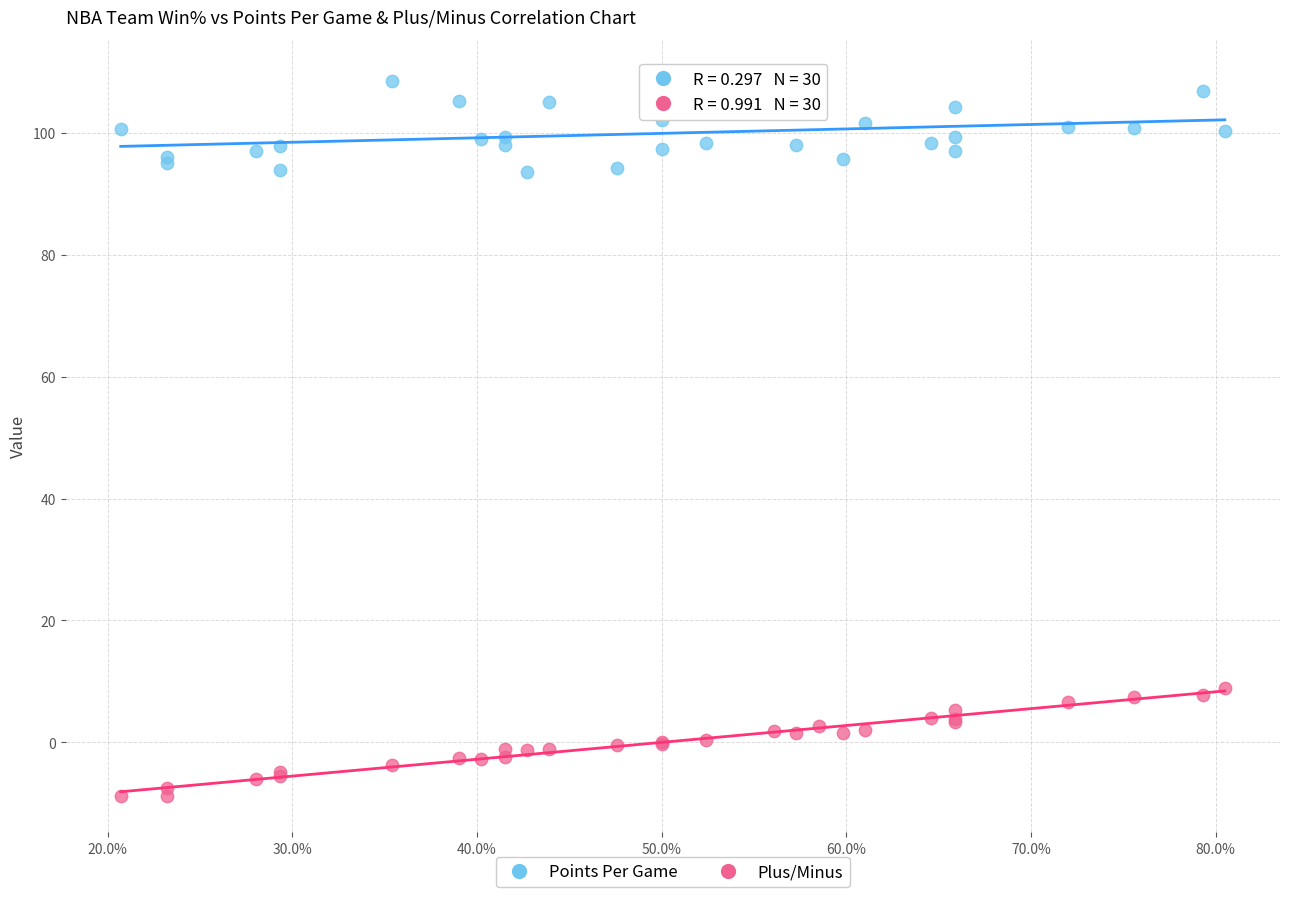

Which series contains the highest Y value?

Points Per Game